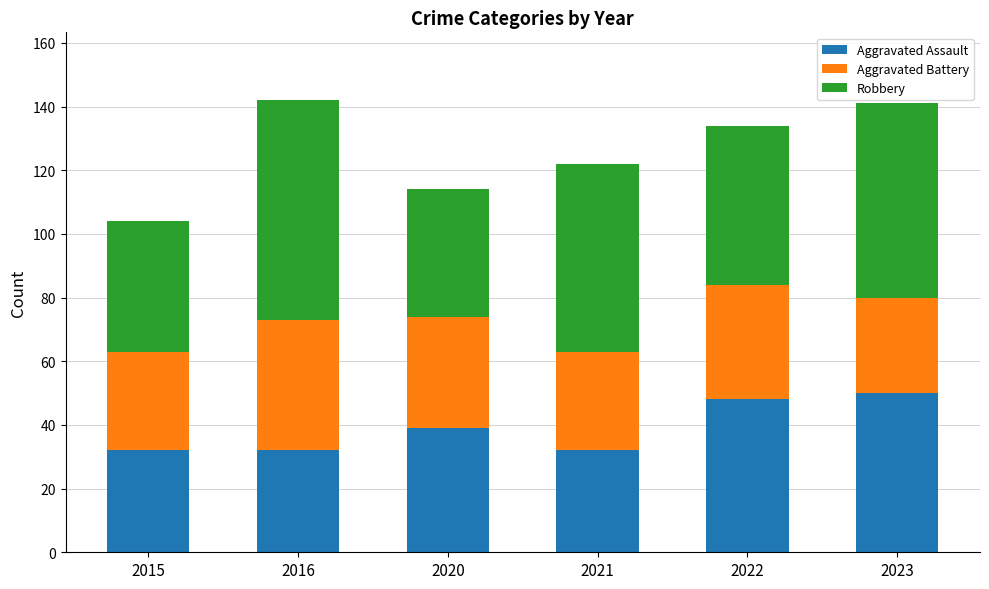

What is the total value across all series at 2023?

141